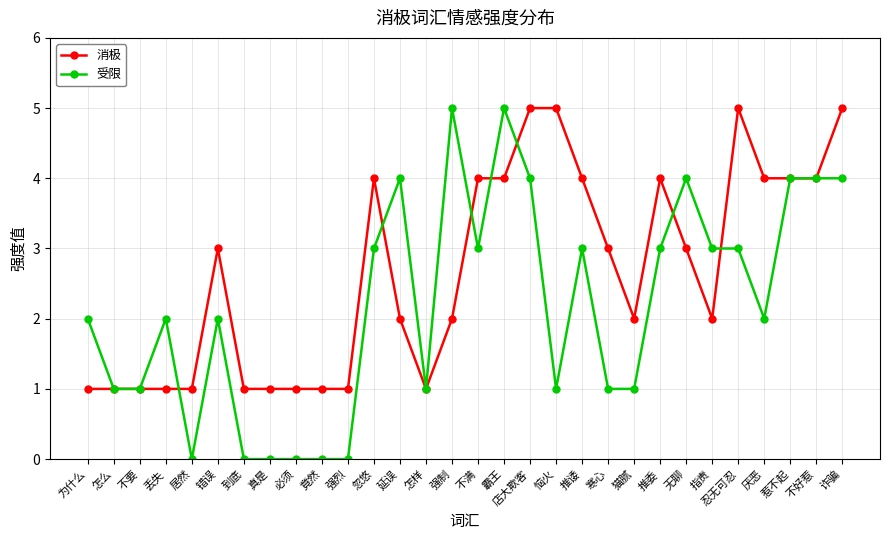

Rank the series at 恼火 from lowest to highest value.

受限, 消极